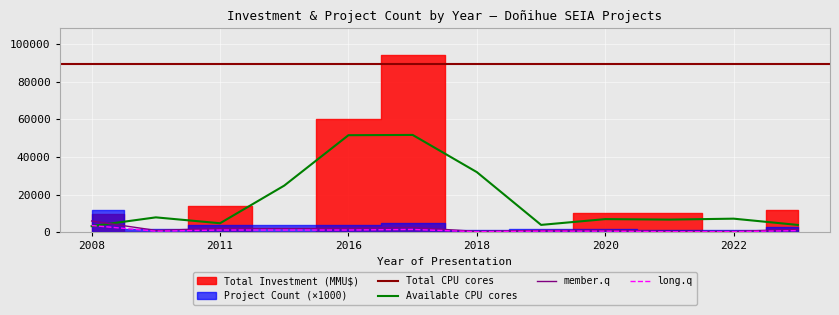

Reading right to left, extract all data points from this chart.

900	300	300	600	600	300	1500	1200	1200	1200	600	3600